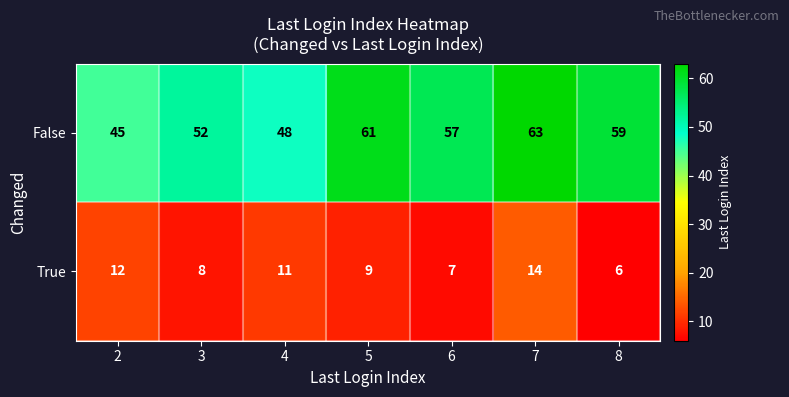

What is the difference between the second highest and second lowest values in the True series?

5